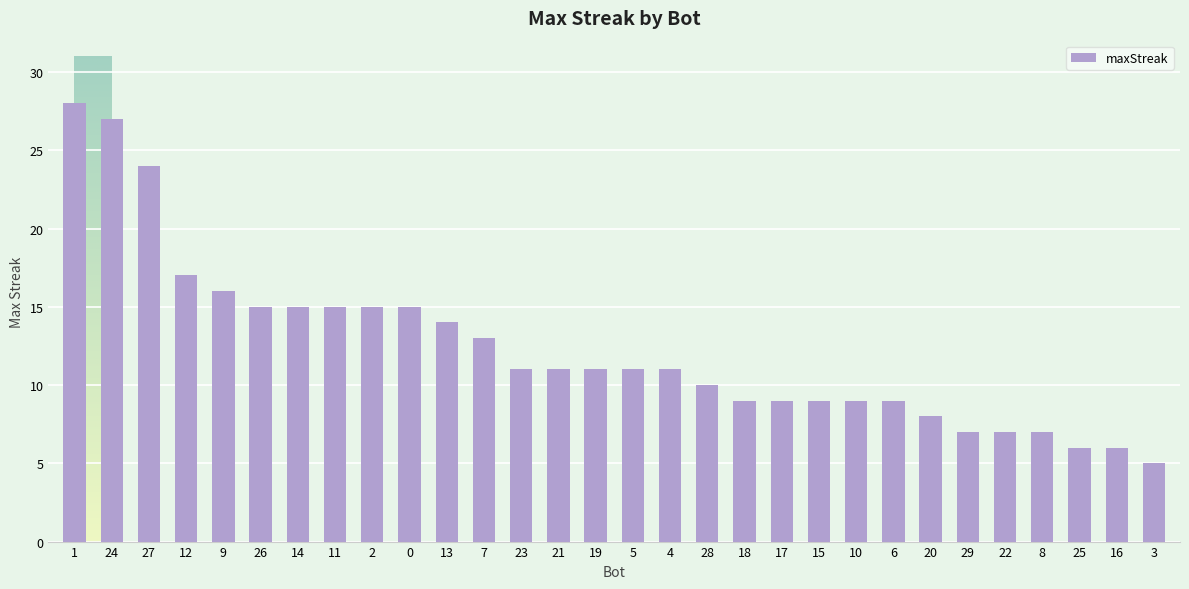

The chart shows a value of 15 at 11. True or false?

True